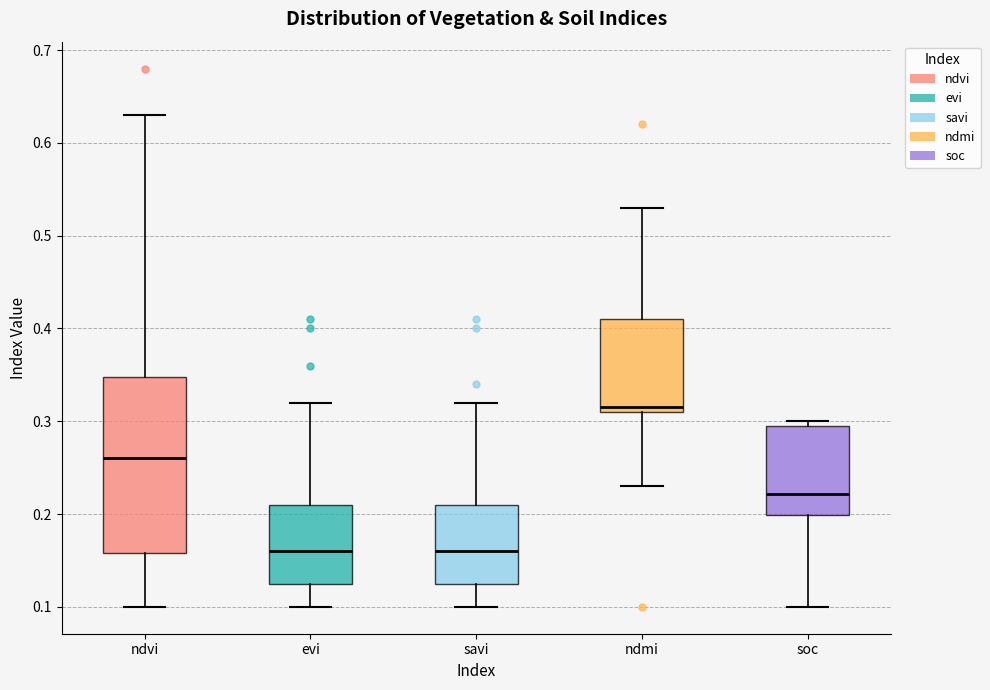

Reading left to right, read every box against the y-axis: the position of its median line, the range the box covers, and the ends of its whiskers. The values are not printed on the chart, so give them approximately, as read against the axis.

ndvi: median 0.26, box 0.16 to 0.35, whiskers 0.10 to 0.63
evi: median 0.16, box 0.13 to 0.21, whiskers 0.10 to 0.32
savi: median 0.16, box 0.13 to 0.21, whiskers 0.10 to 0.32
ndmi: median 0.32, box 0.31 to 0.41, whiskers 0.23 to 0.53
soc: median 0.22, box 0.20 to 0.29, whiskers 0.10 to 0.30